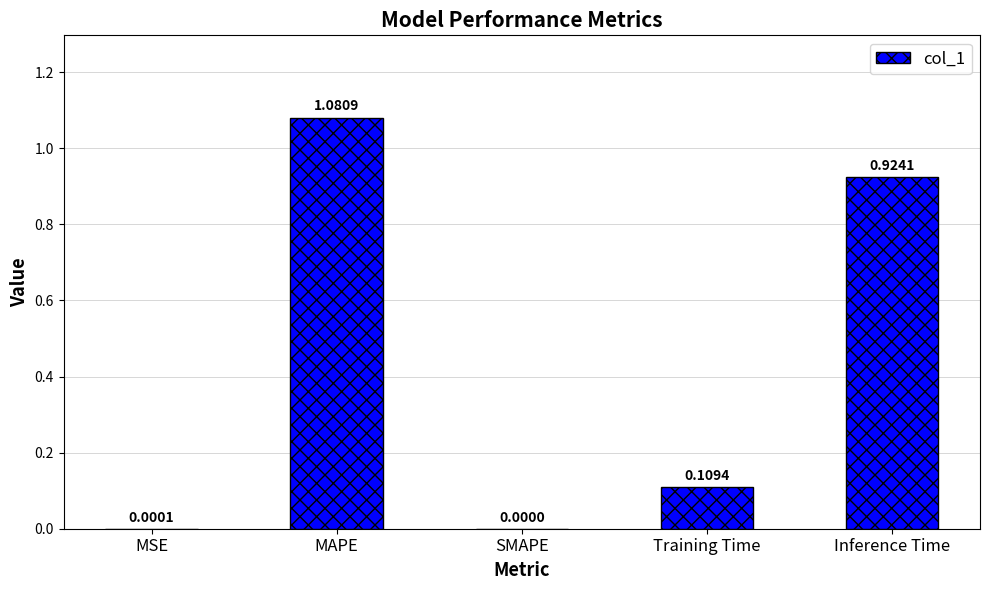

True or false: the data shows 0.0 at SMAPE.

True